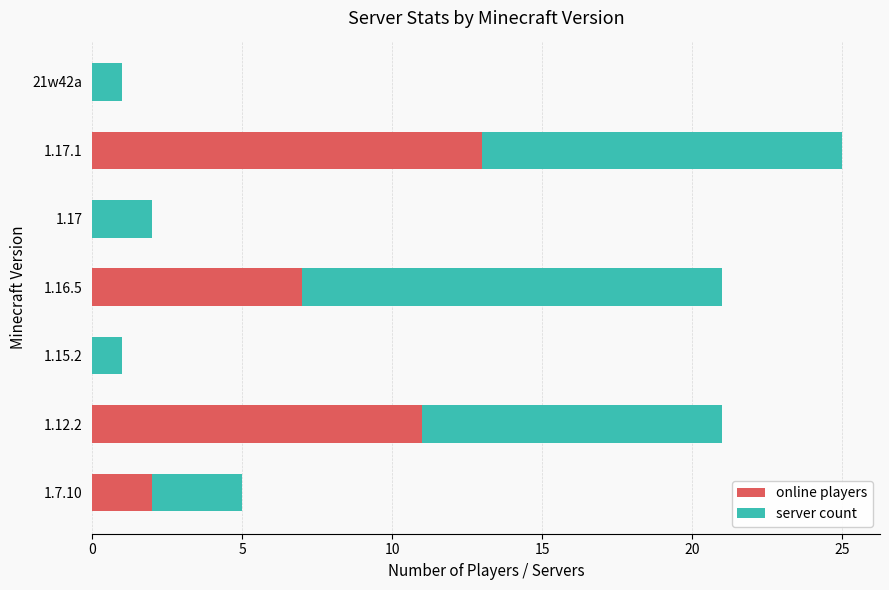

What is the sum of all online players values?

33